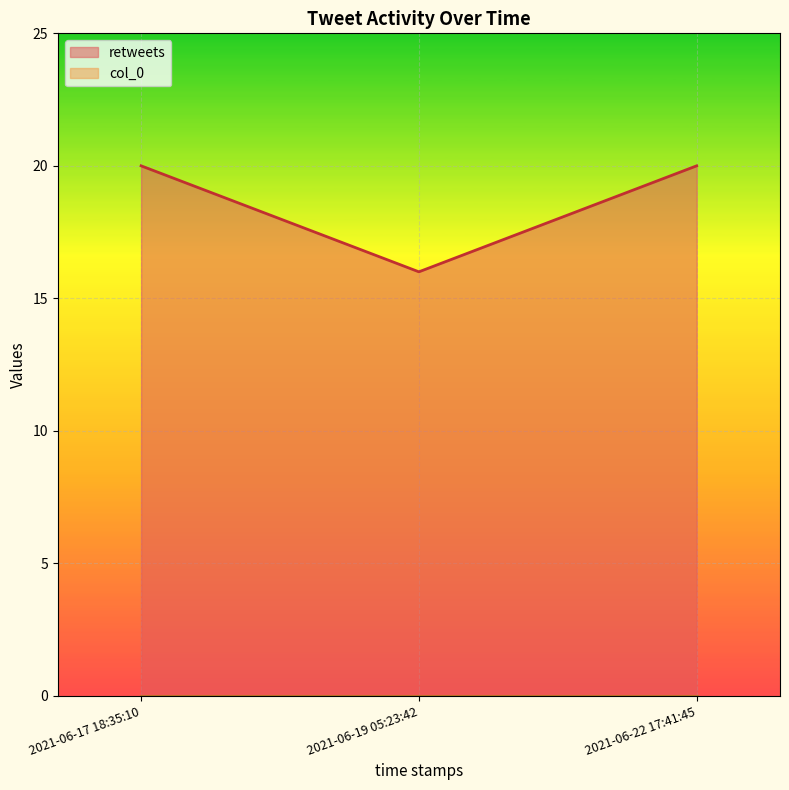

Reading right to left, list all the values displayed in this chart.

20	16	20